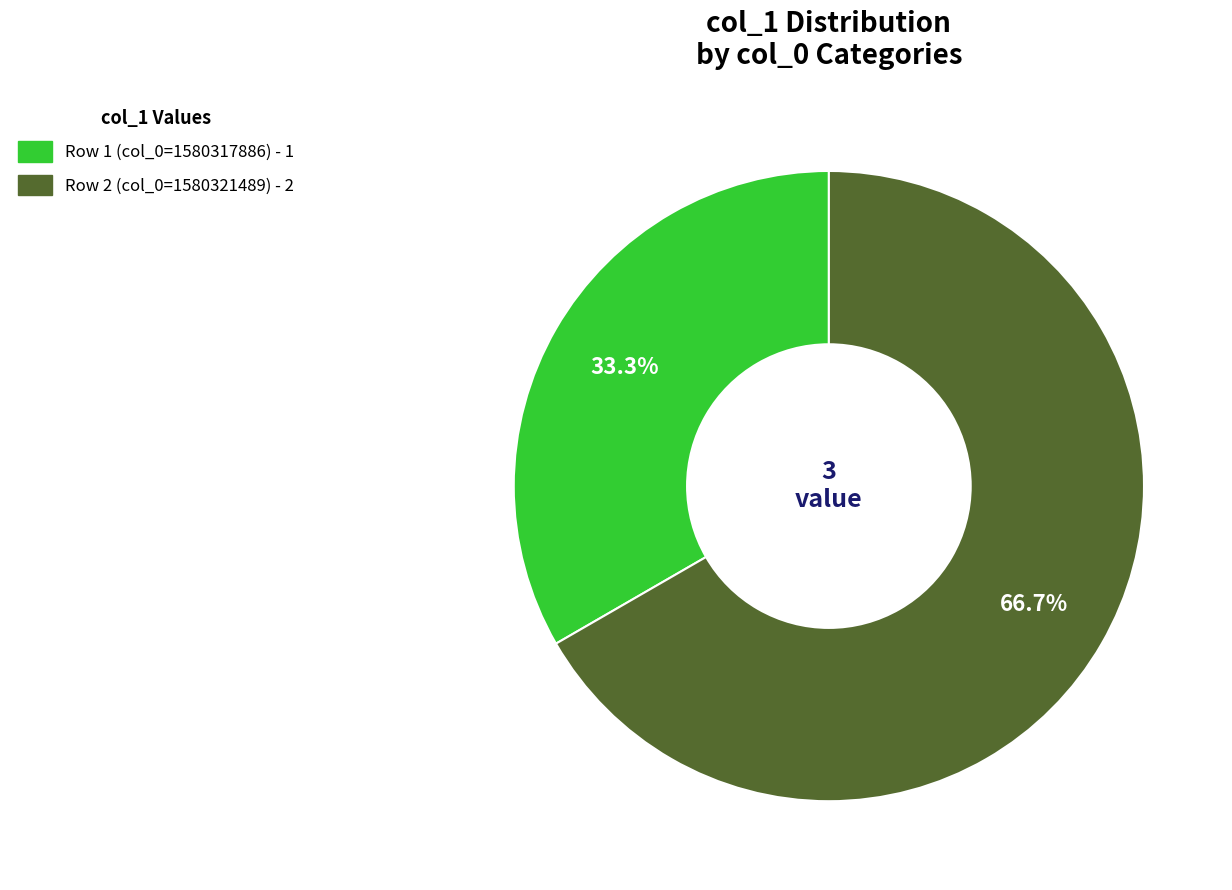

Is there a majority slice in this chart?

Yes